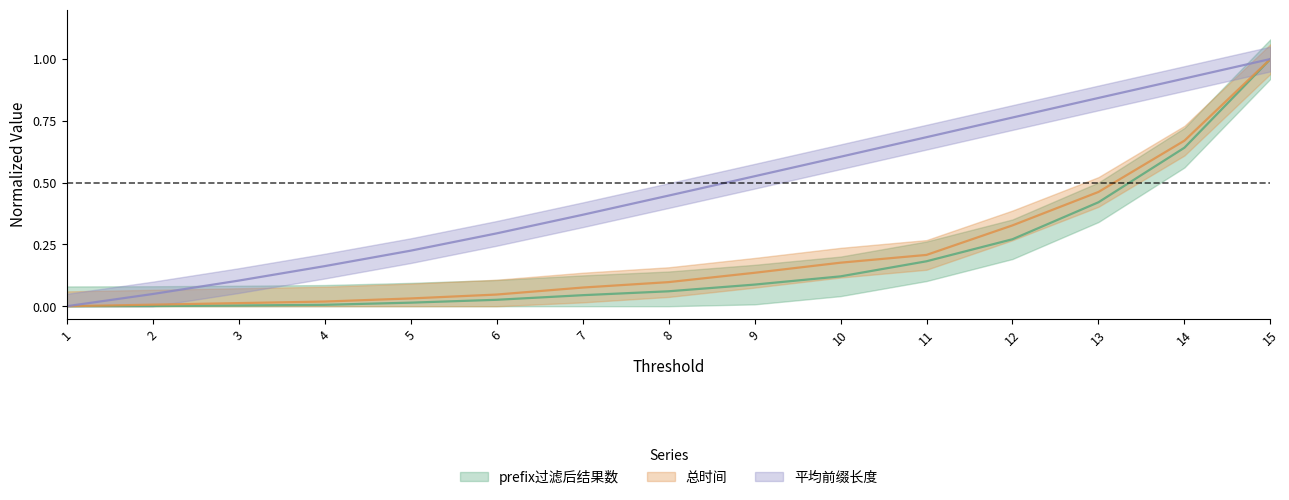

Between 7 and 11, which is larger?

11